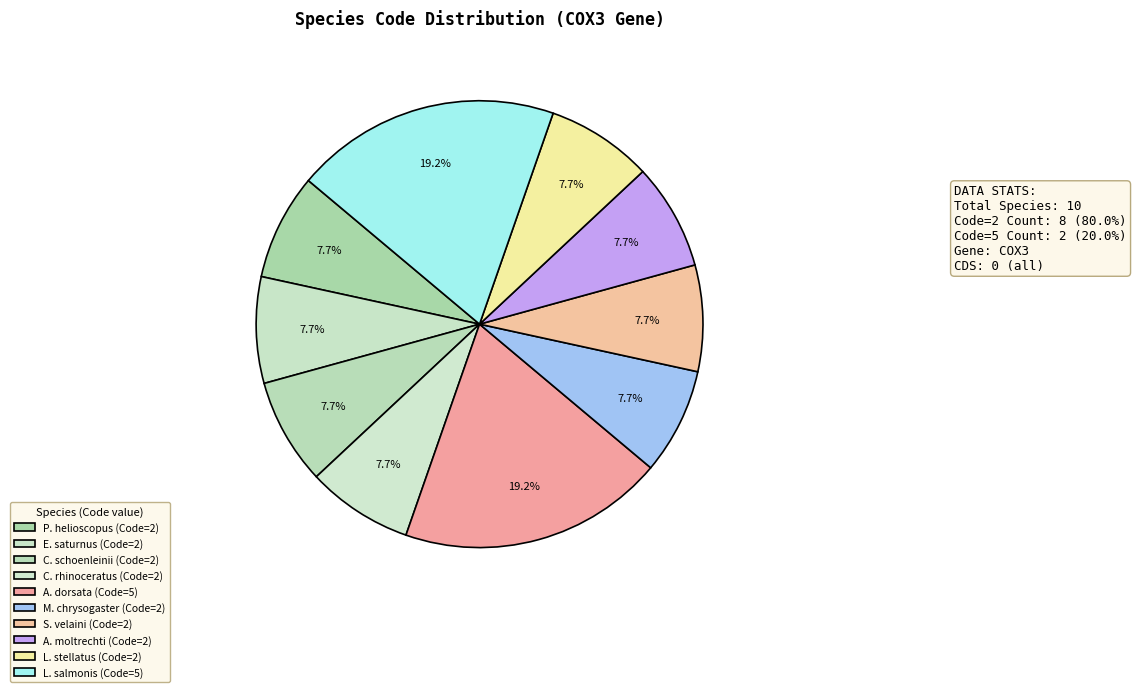

To the nearest percent, what is the average slice percentage?

10%